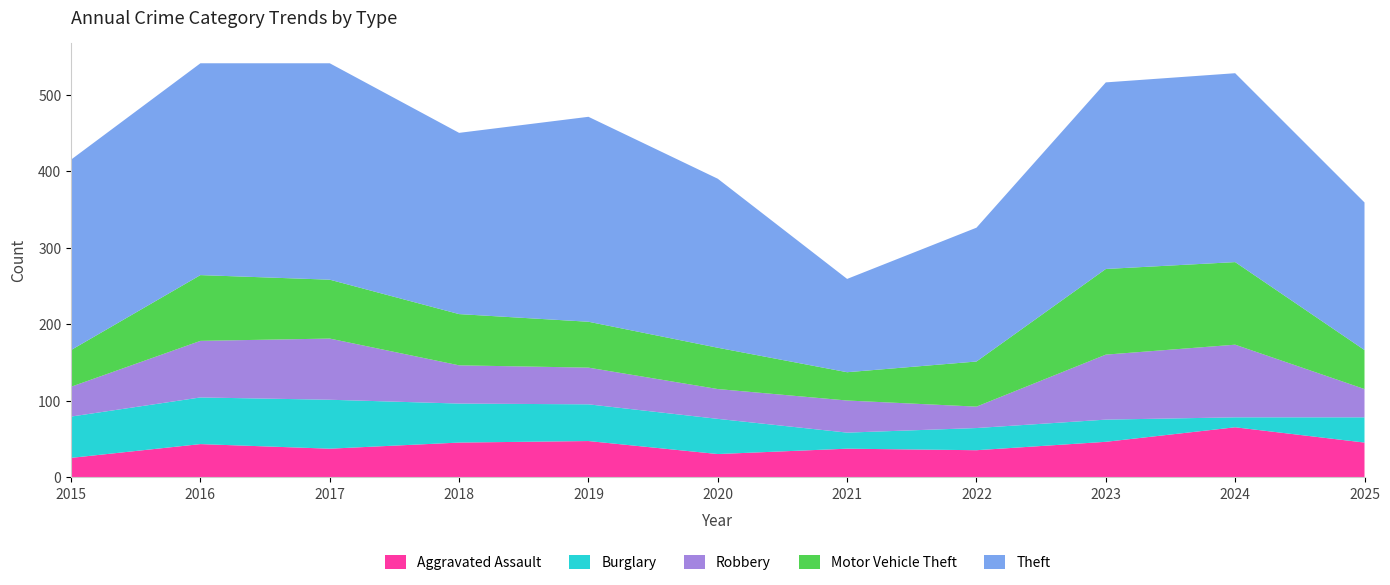

Reading left to right, transcribe all the data shown in this chart.

Aggravated Assault: 2015=25	2016=43	2017=37	2018=45	2019=47	2020=30	2021=37	2022=35	2023=46	2024=65	2025=45
Burglary: 2015=54	2016=61	2017=64	2018=51	2019=48	2020=46	2021=21	2022=29	2023=29	2024=13	2025=33
Robbery: 2015=39	2016=74	2017=80	2018=50	2019=48	2020=39	2021=42	2022=28	2023=85	2024=95	2025=37
Motor Vehicle Theft: 2015=48	2016=86	2017=77	2018=67	2019=60	2020=54	2021=37	2022=59	2023=112	2024=108	2025=51
Theft: 2015=249	2016=277	2017=283	2018=237	2019=268	2020=221	2021=122	2022=175	2023=244	2024=247	2025=193